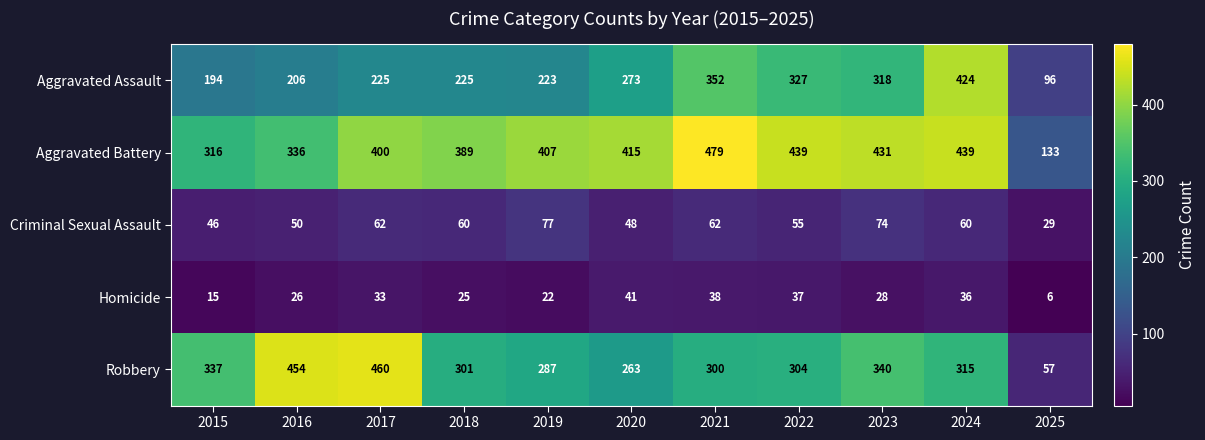

Which series has the largest total across all categories?

Aggravated Battery